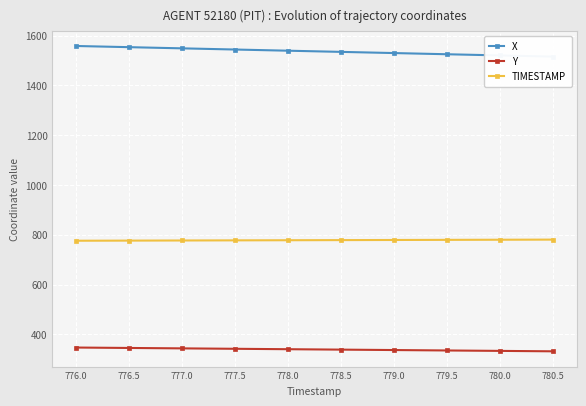

Which category has the highest value across all series?

776.0